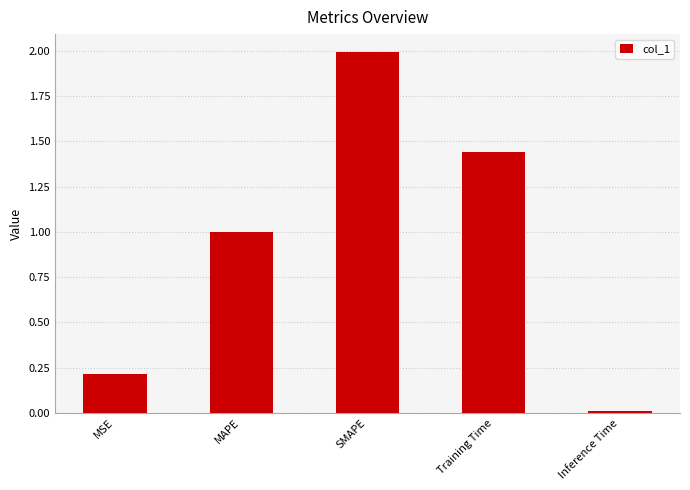

What is the change in value from MSE to Training Time?

+1.2